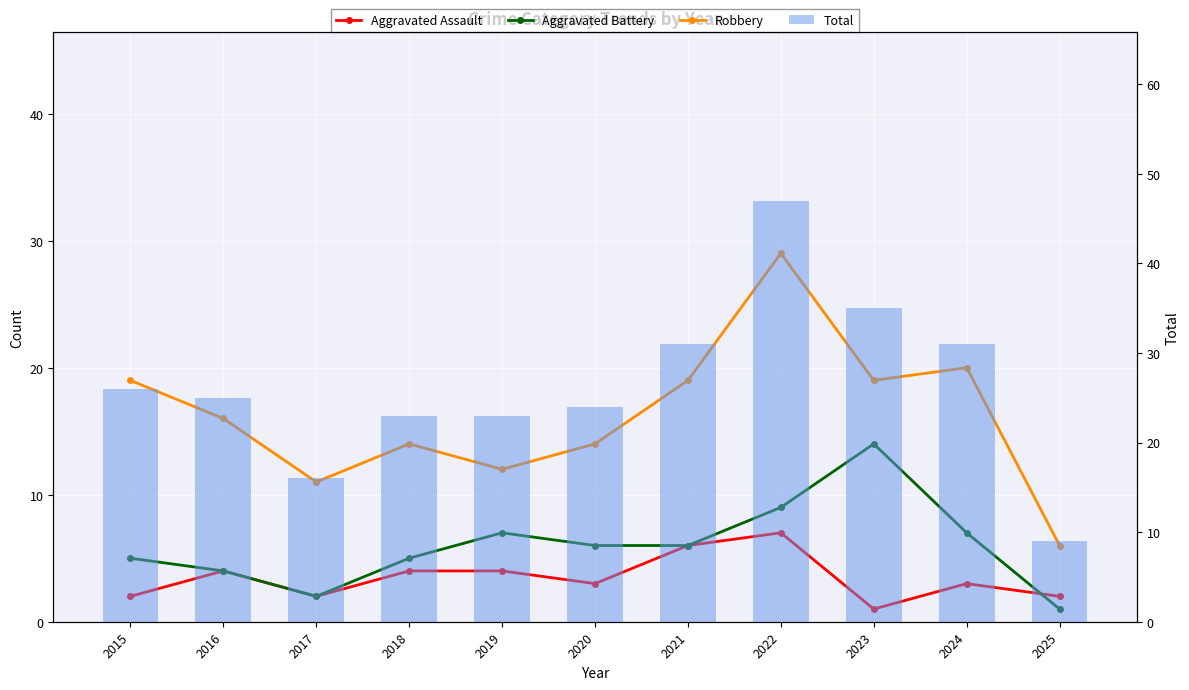

The Aggravated Assault series shows 0 at 2017. True or false?

False